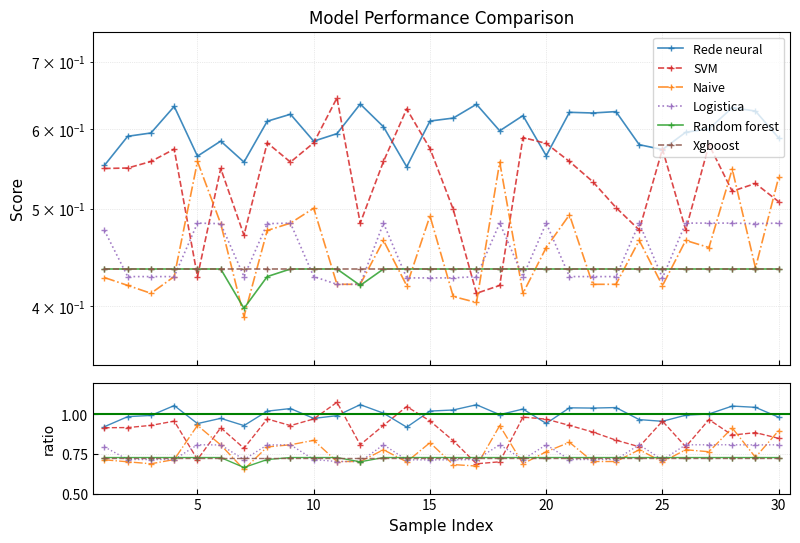

Does the chart display data point markers on the line(s)?

Yes